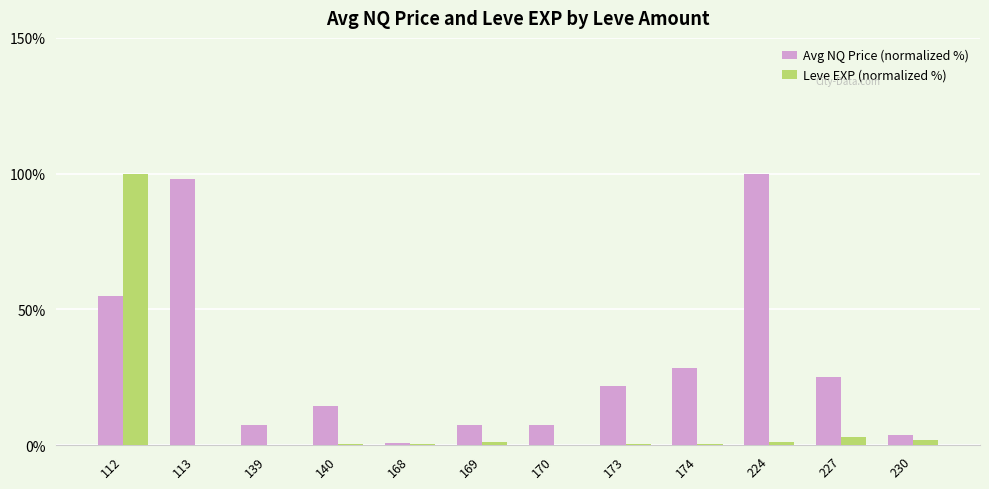

What is the spread (max minus min) of values at 224?

98.9